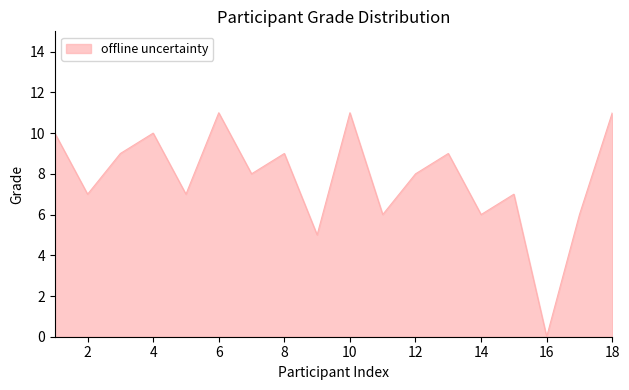

What is the maximum value shown in the chart?

11